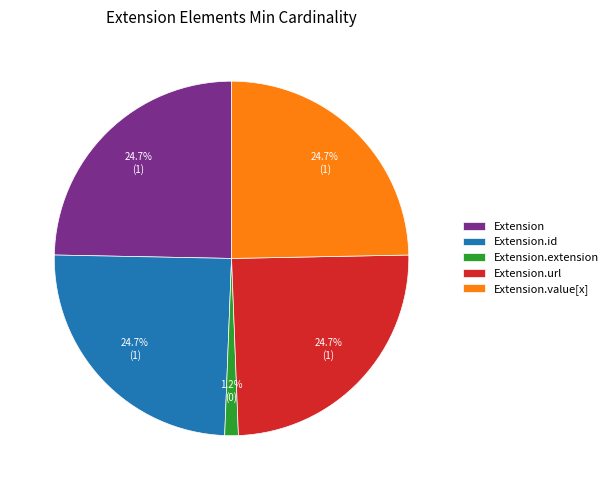

Is it true that Extension.url is 17% of the pie?

False